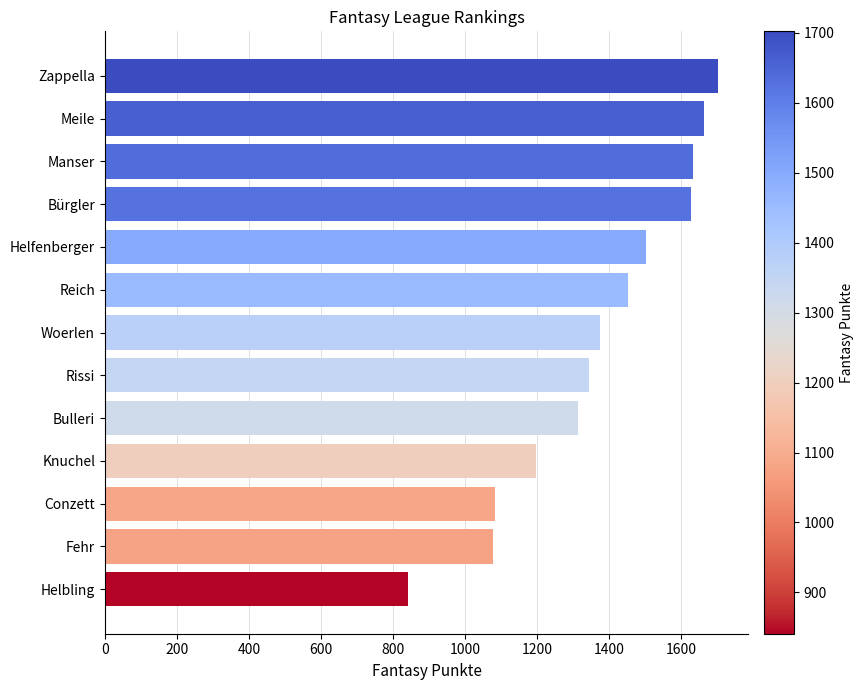

What is the average value?

1371